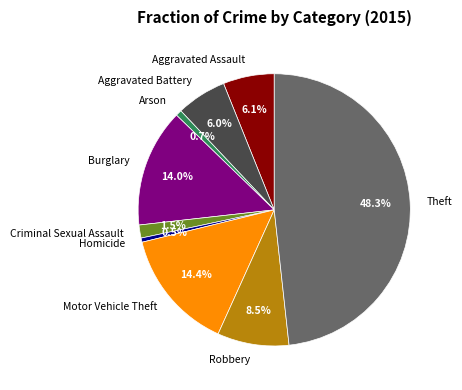

What is the total percentage of Motor Vehicle Theft and Homicide?

14.9%